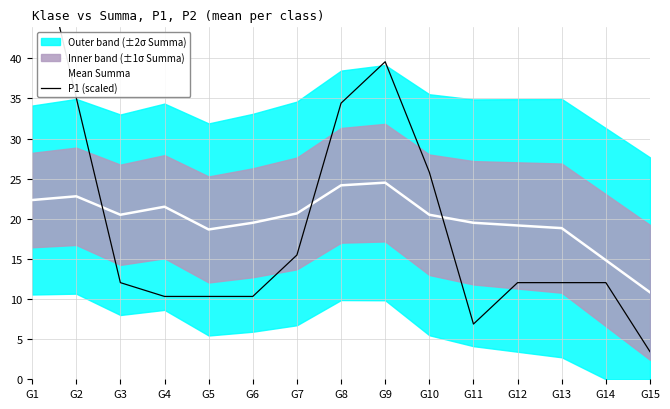

Rank the series at G7 from lowest to highest value.

P1 (scaled), Mean Summa